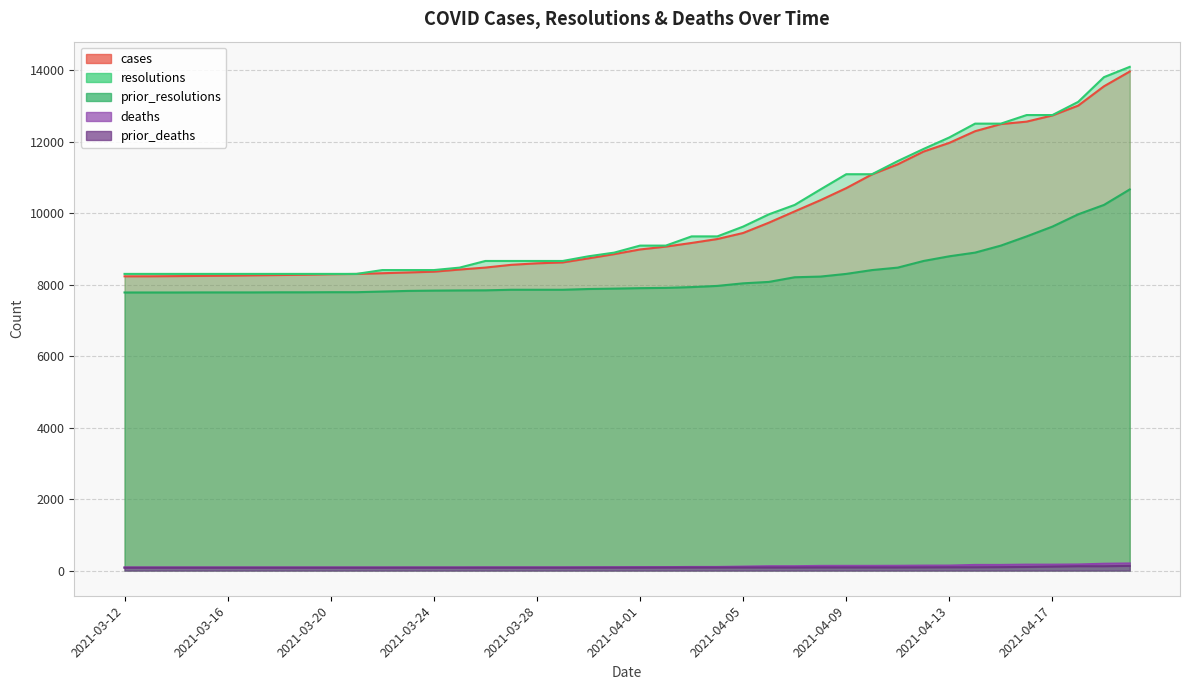

At how many categories does at least one series exceed 5019?

40